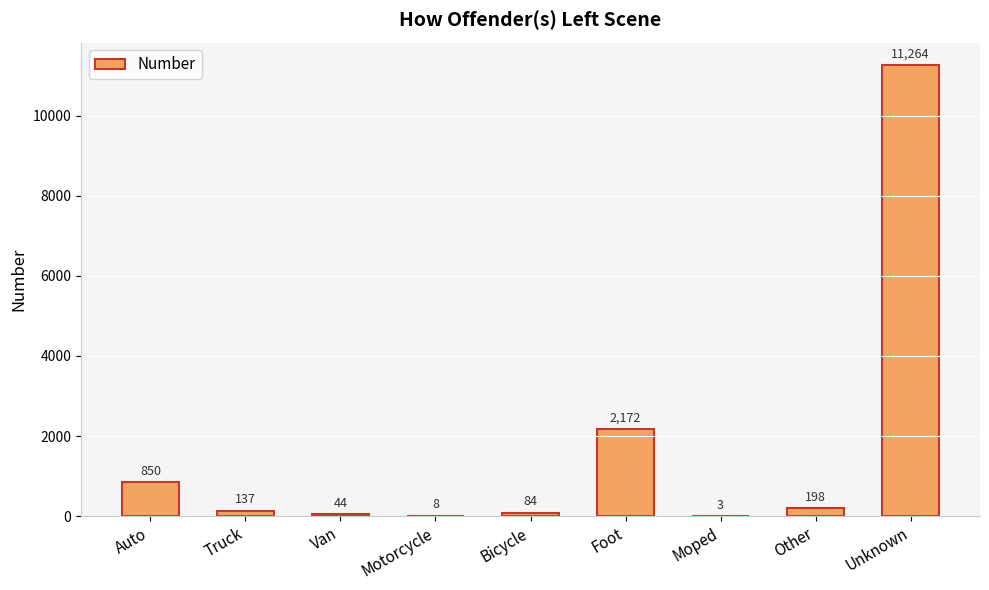

Count the number of data series in this chart.

1